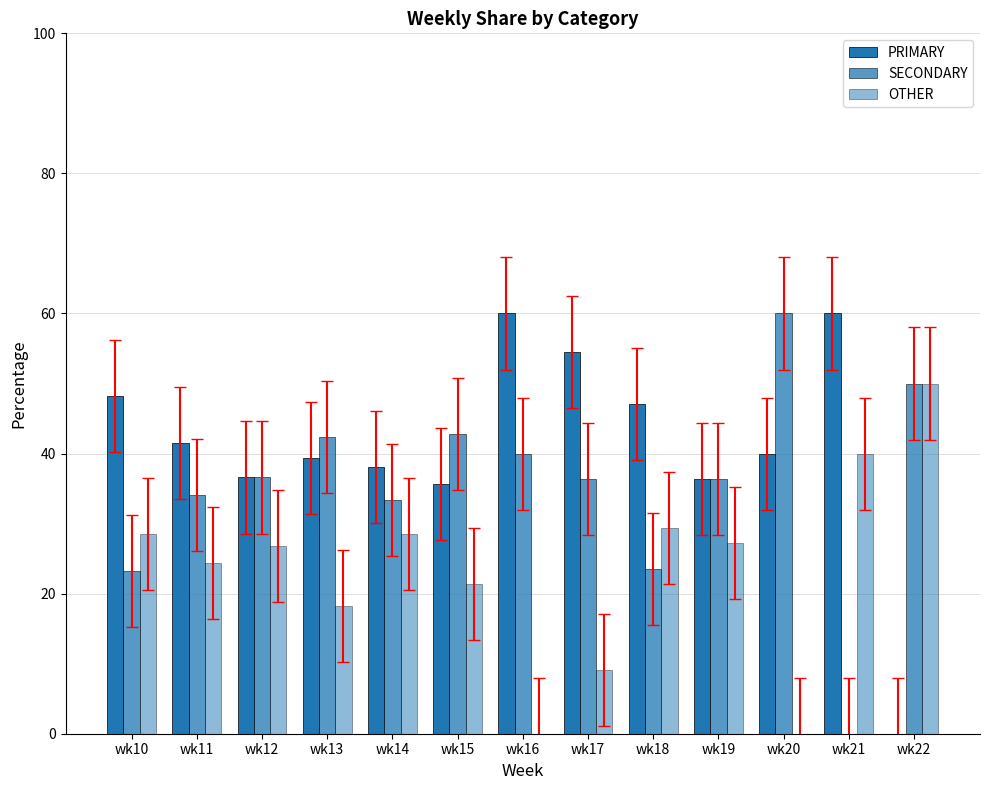

Reading left to right, what are all the values shown in this chart?

PRIMARY: 48.2	41.5	36.6	39.4	38.1	35.7	60.0	54.5	47.1	36.4	40.0	60.0	0.0
SECONDARY: 23.2	34.1	36.6	42.4	33.3	42.9	40.0	36.4	23.5	36.4	60.0	0.0	50.0
OTHER: 28.6	24.4	26.8	18.2	28.6	21.4	0.0	9.1	29.4	27.3	0.0	40.0	50.0